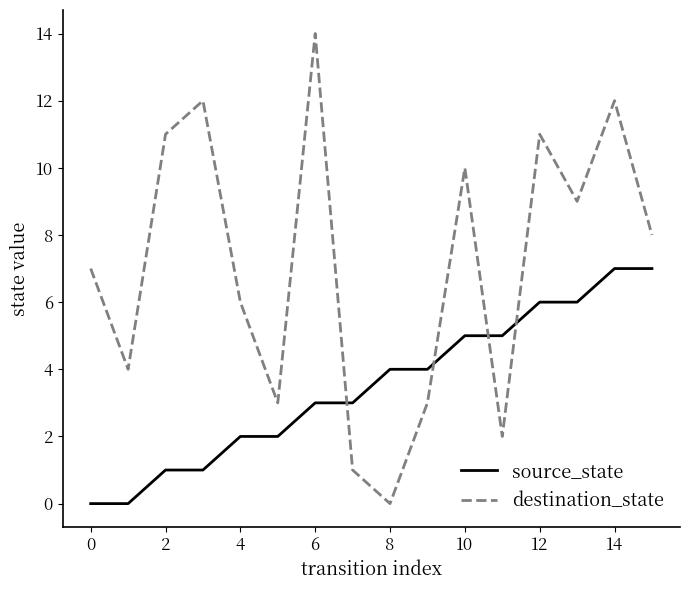

Which series has the largest total across all categories?

destination_state